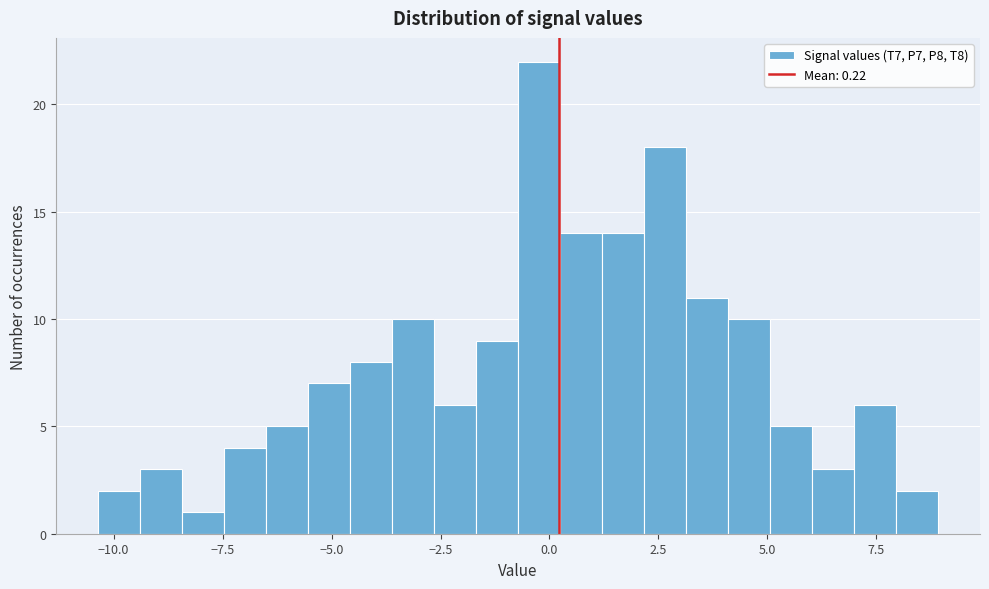

Read against the x-axis, roughly where is the centre of the tallest bar?

0.0